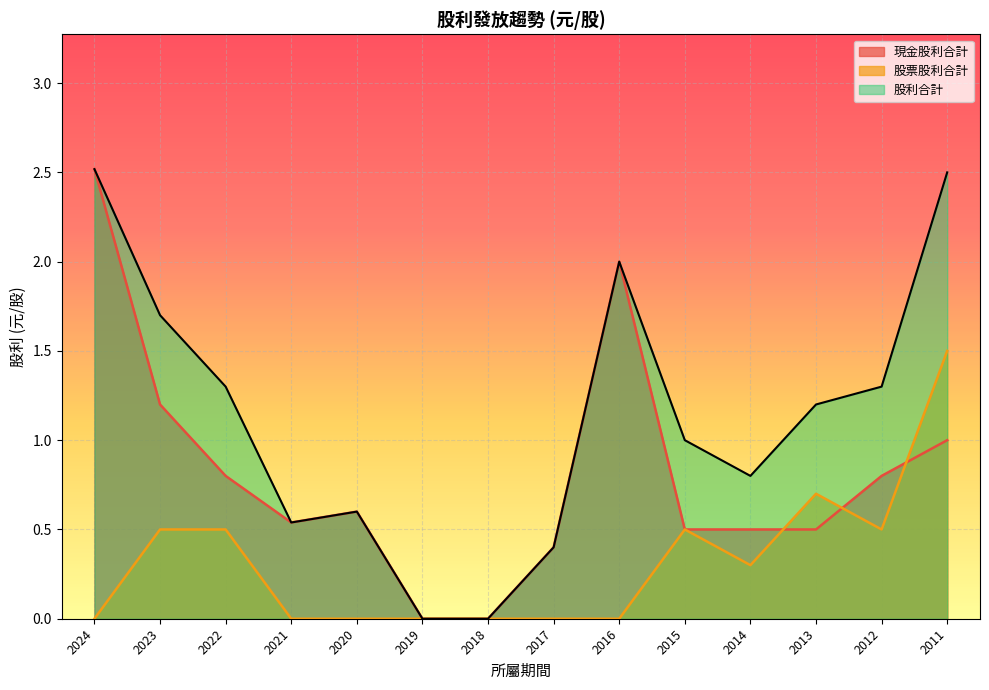

Which series has the largest total across all categories?

股利合計